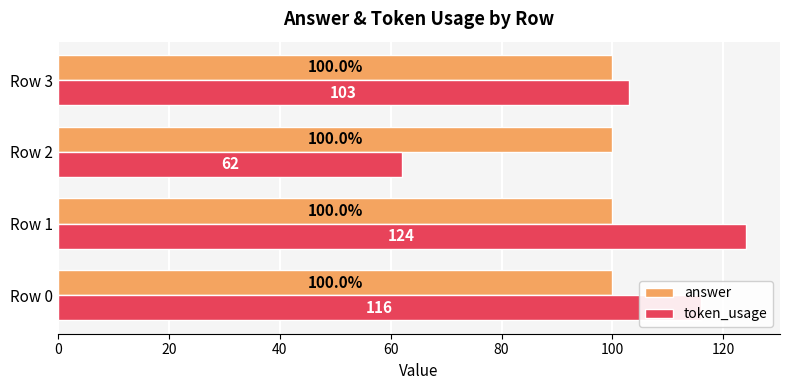

Between Row 1 and Row 3, which series saw the biggest shift?

token_usage